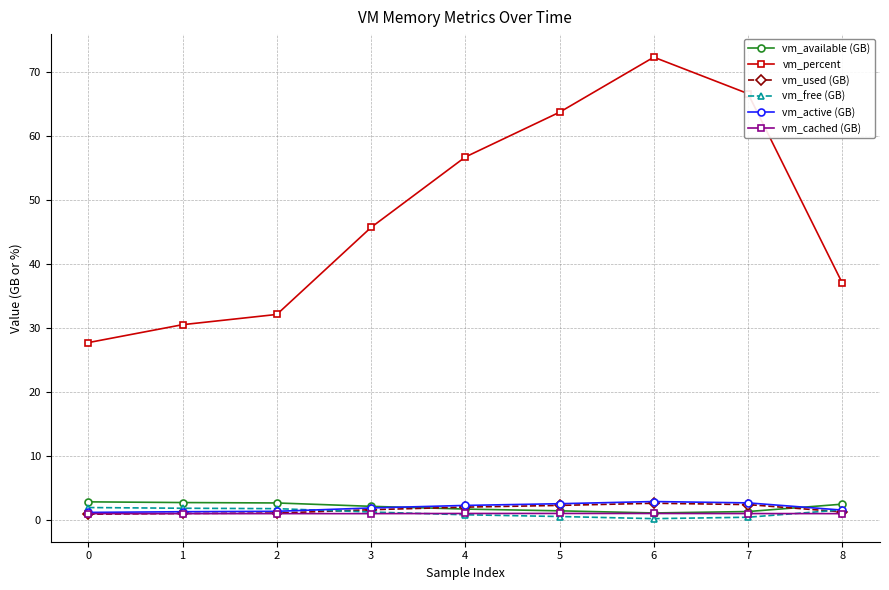

What is the spread (max minus min) of values at 7?

66.2